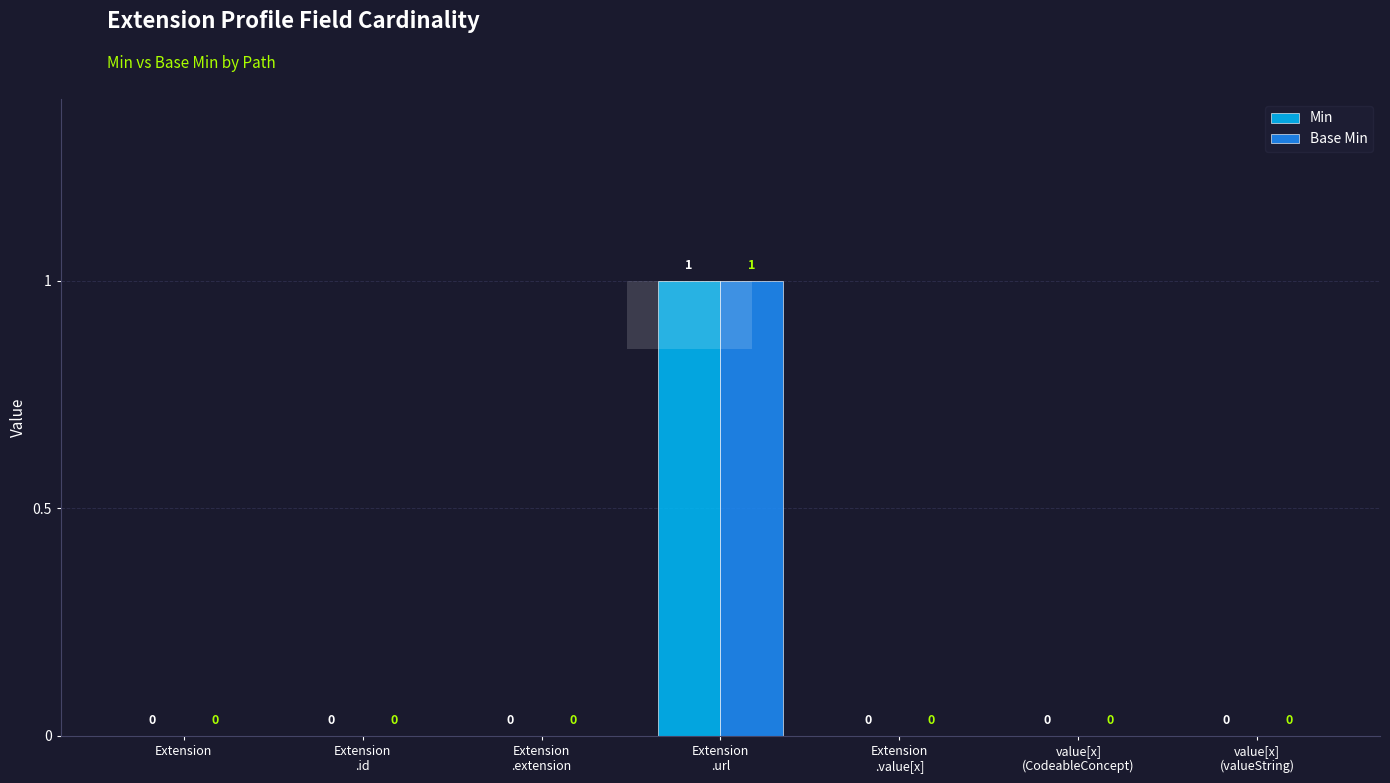

What position from the right is Extension
.value[x]?

3